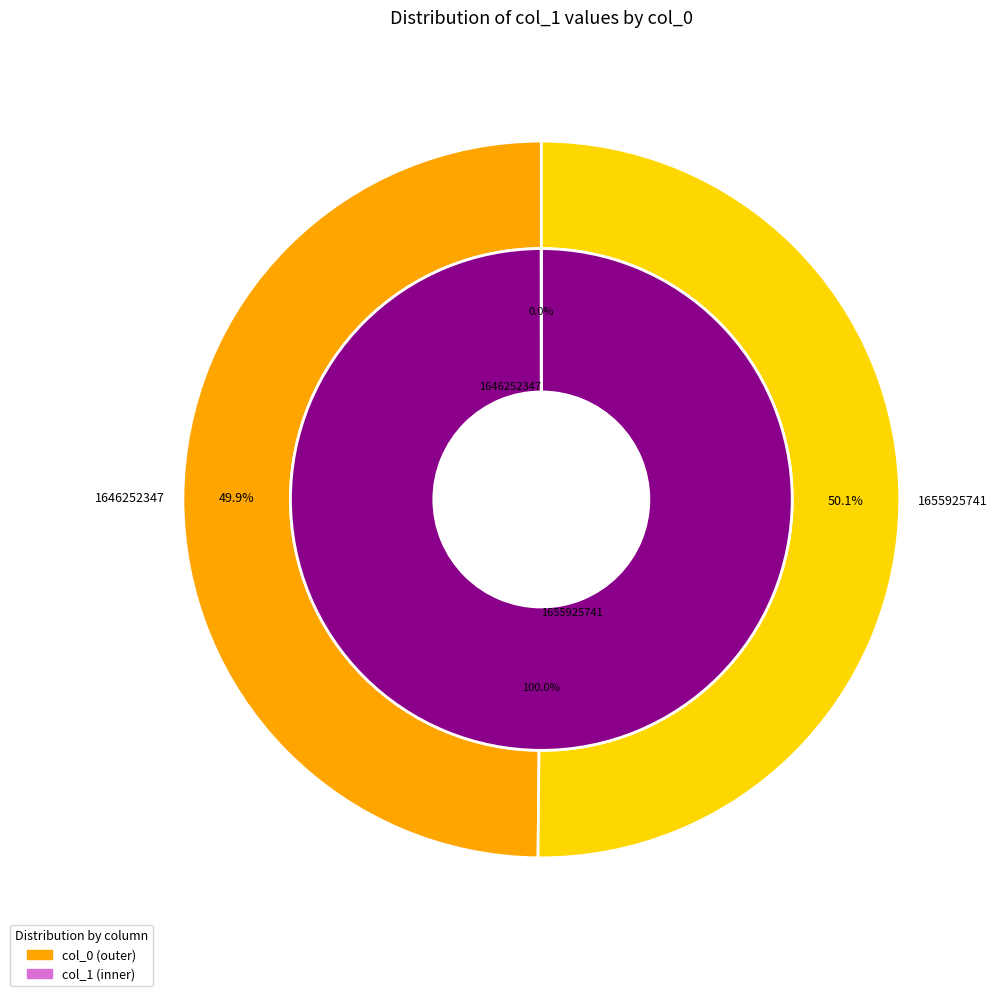

True or false: 1655925741 accounts for 100% of the total.

True